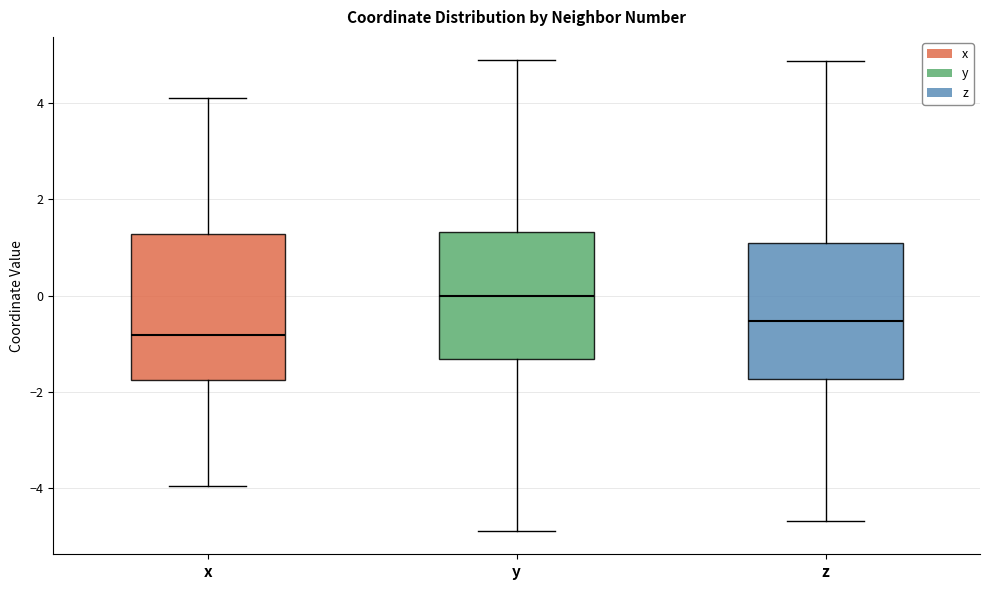

Which box has the lowest median line?

x